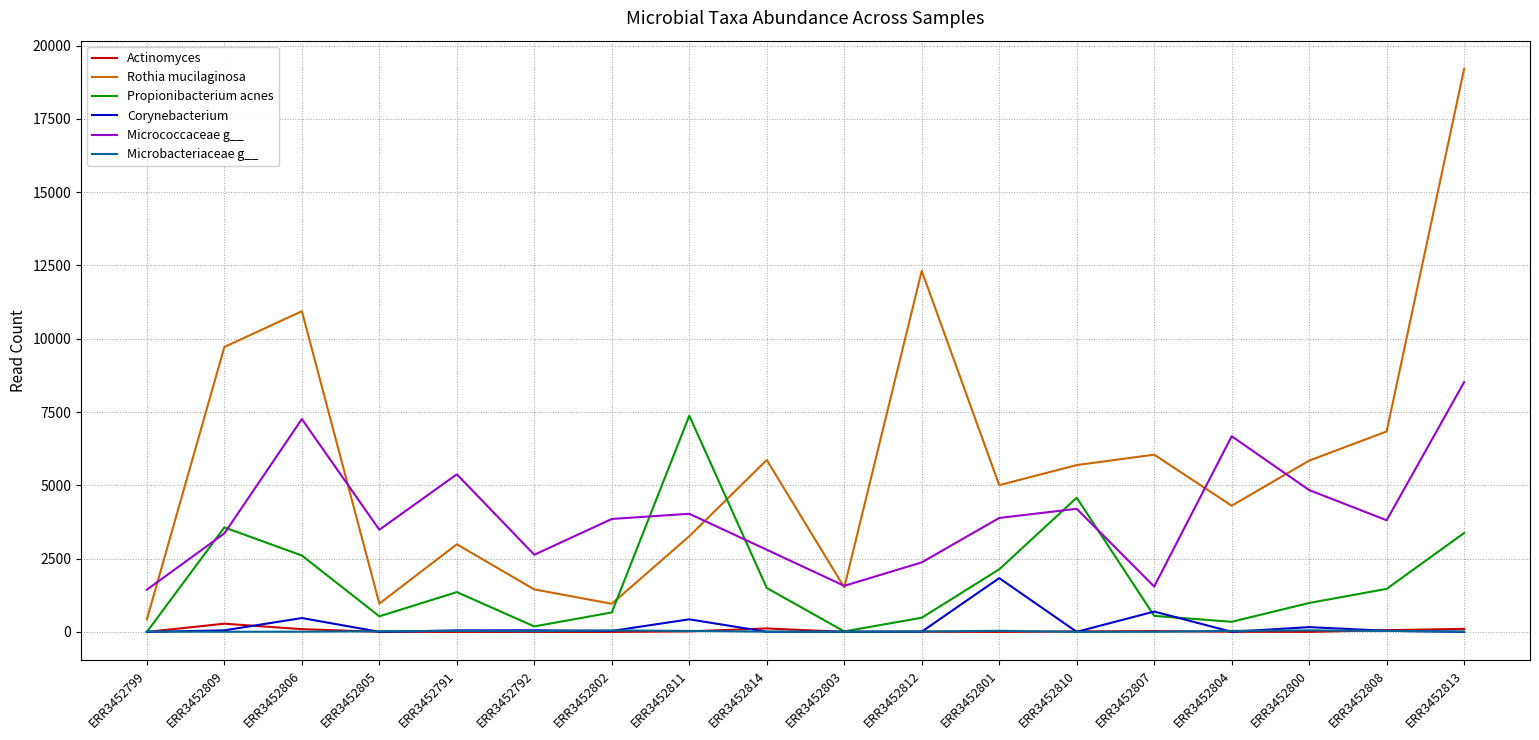

Does the chart display data point markers on the line(s)?

No